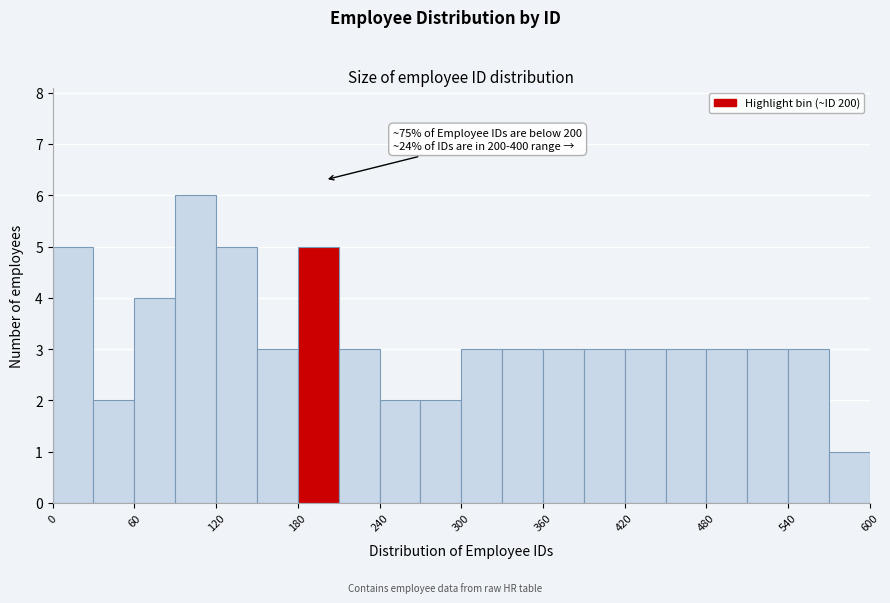

Read against the x-axis, roughly where is the centre of the tallest bar?

110